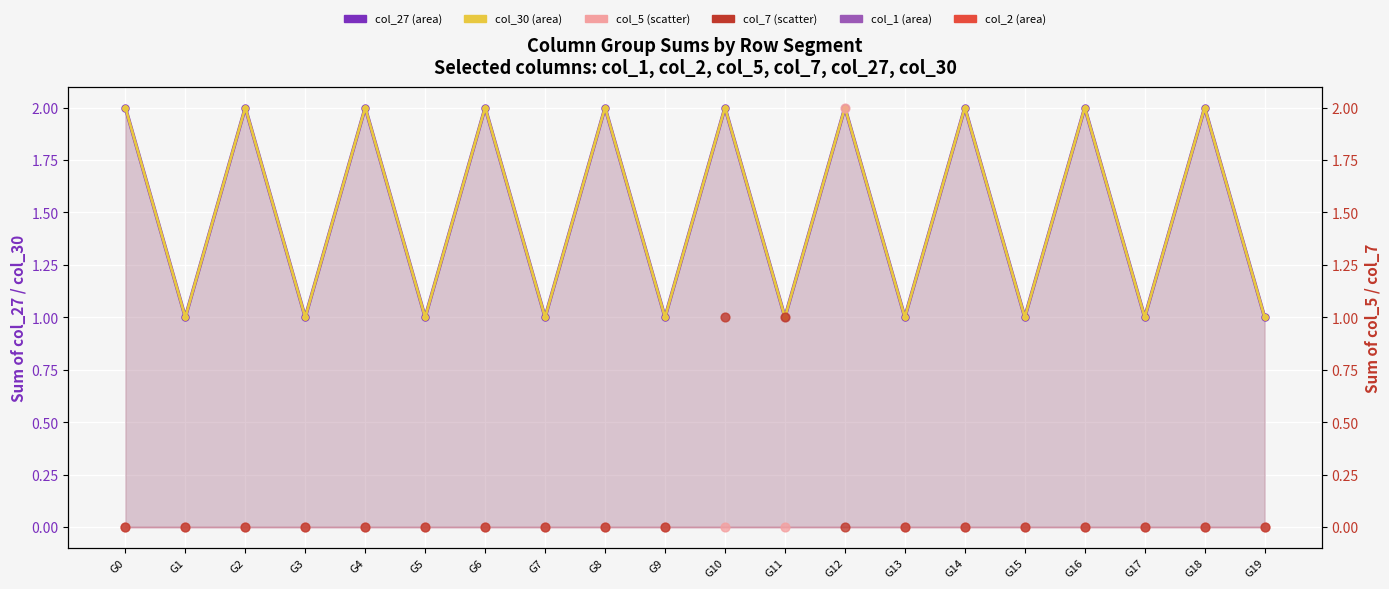

Is the value of col_7 at G10 greater than the value of col_5 at G3?

Yes